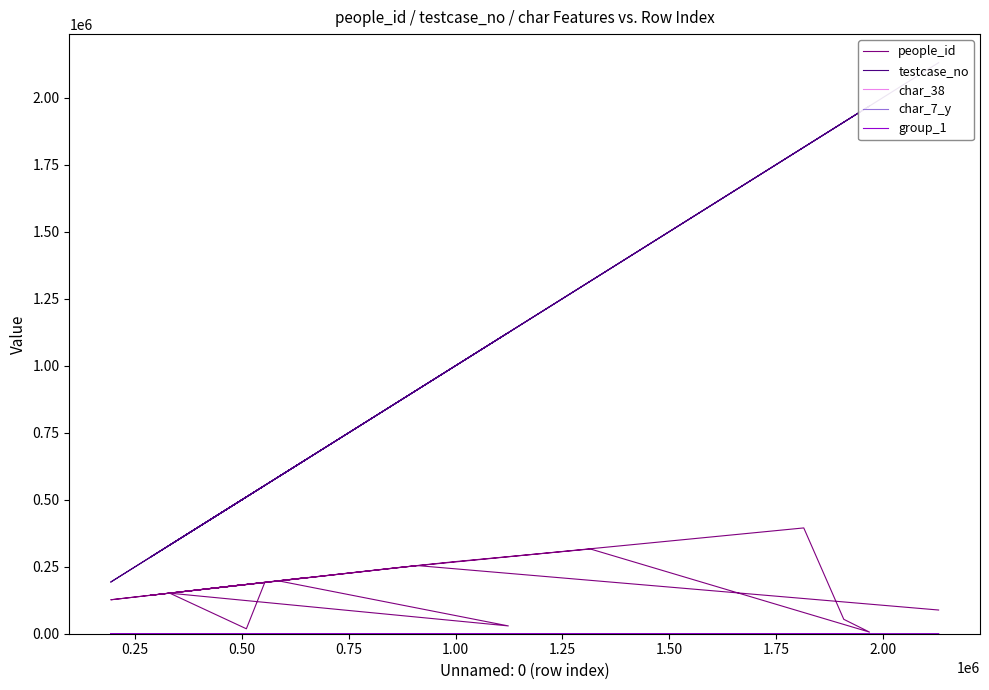

At which category does testcase_no reach its first local peak?

0.25